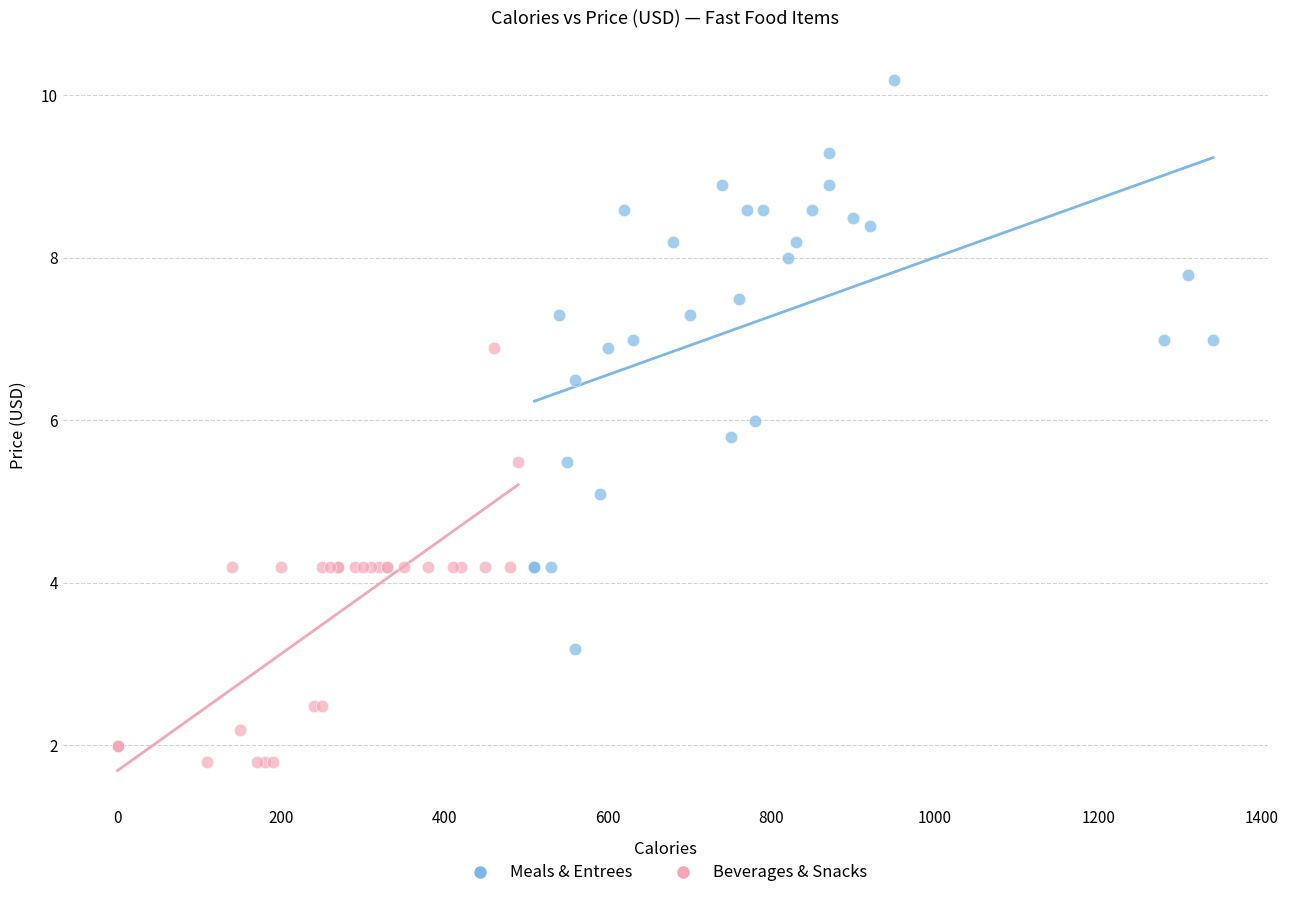

Which series contains the lowest Y value?

Beverages & Snacks